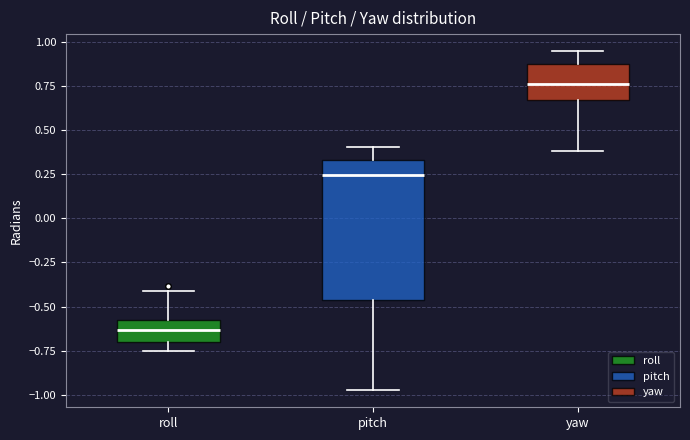

Where is the lower edge of the box for pitch on the y-axis? The values are not printed on the chart, so give them approximately, as read against the axis.

-0.45